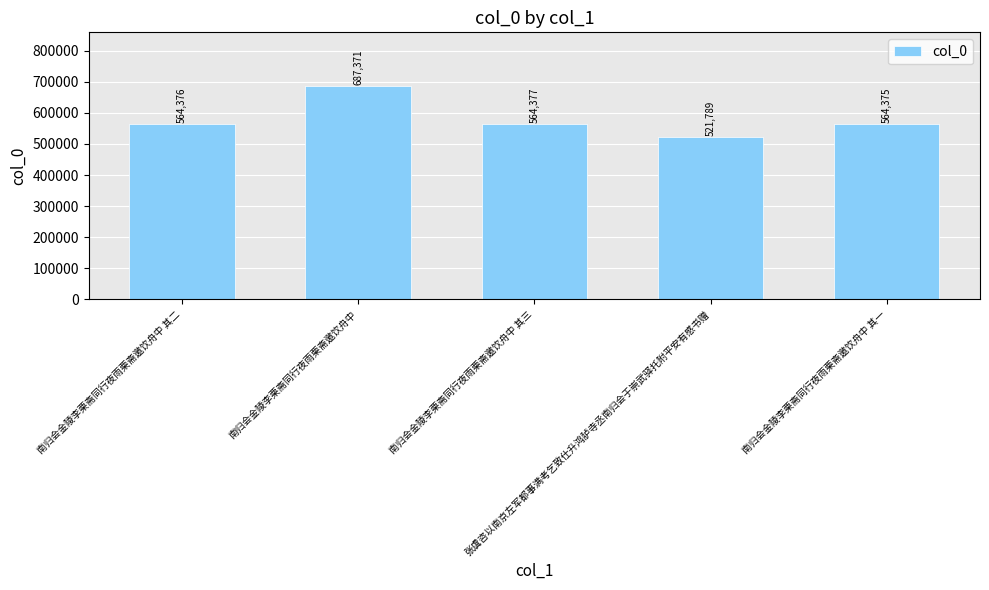

Does the chart contain stacked bars?

No